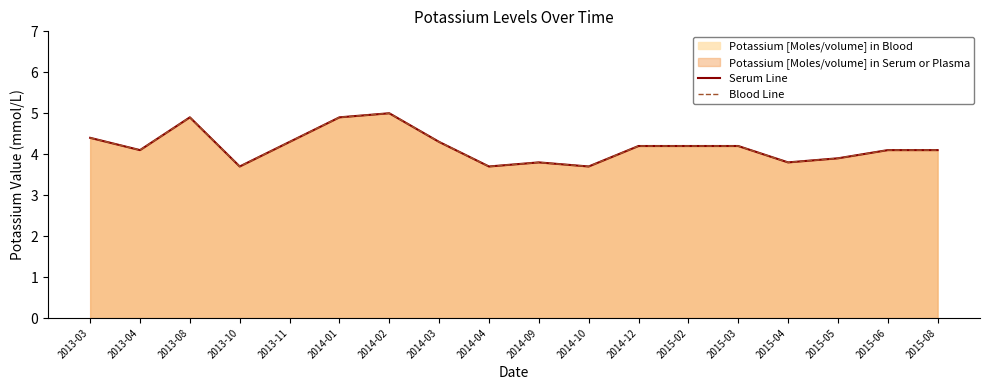

What position from the right is 2013-08?

16